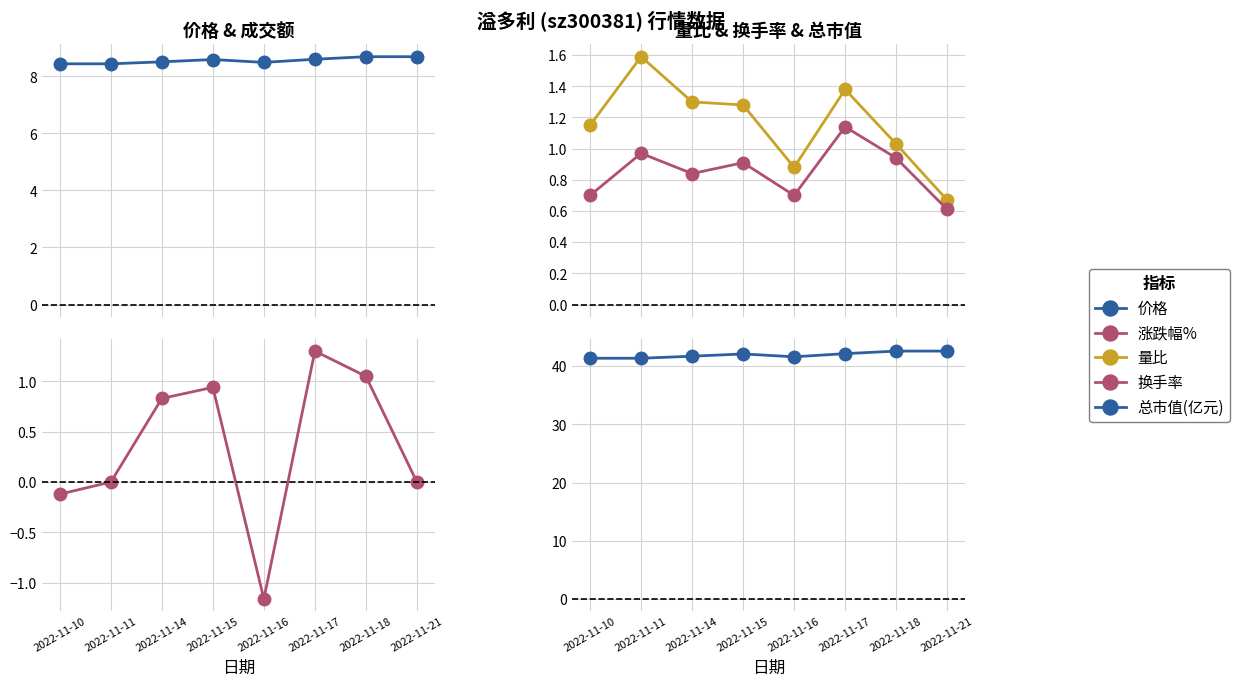

List the labels in order of 总市值(亿元) value, largest first.

2022-11-18, 2022-11-21, 2022-11-17, 2022-11-15, 2022-11-14, 2022-11-16, 2022-11-10, 2022-11-11